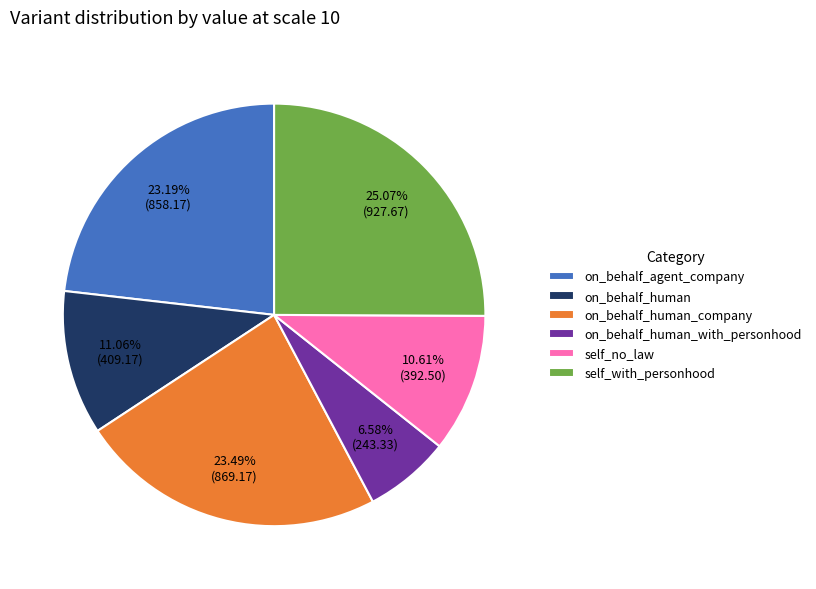

What portion of the pie excludes self_with_personhood?

74.9%